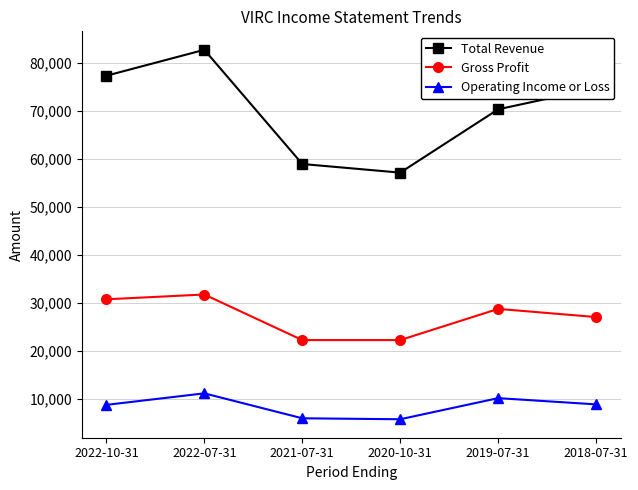

True or false: Total Revenue has a value of 70400 at 2019-07-31.

True